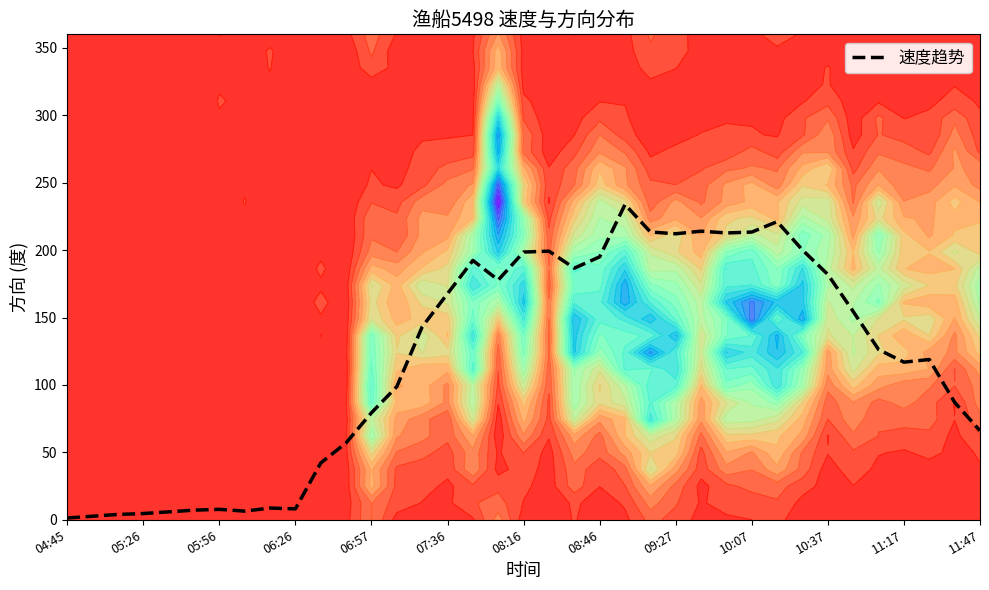

What is the minimum value shown in the chart?

1.3